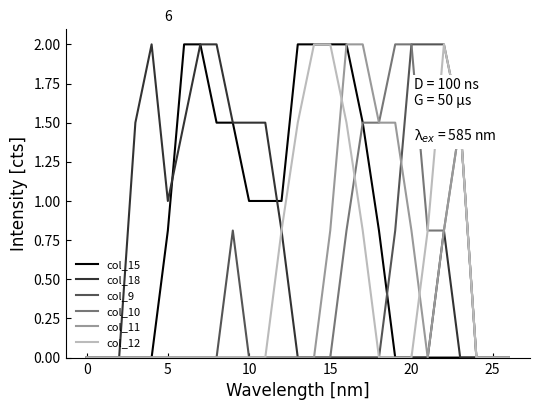

What is the greatest value displayed?

2.0